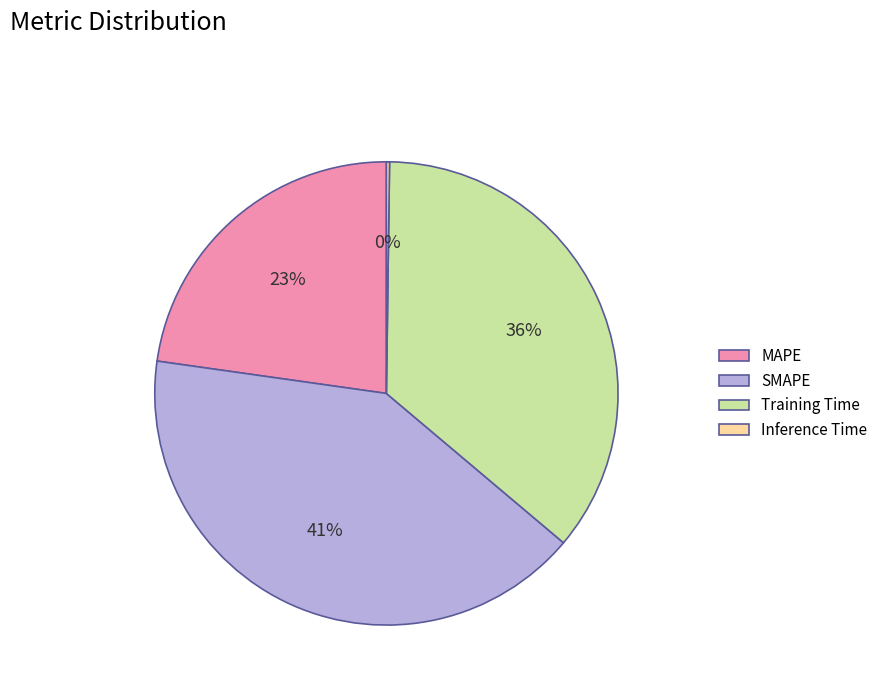

Does any single category account for the majority?

No